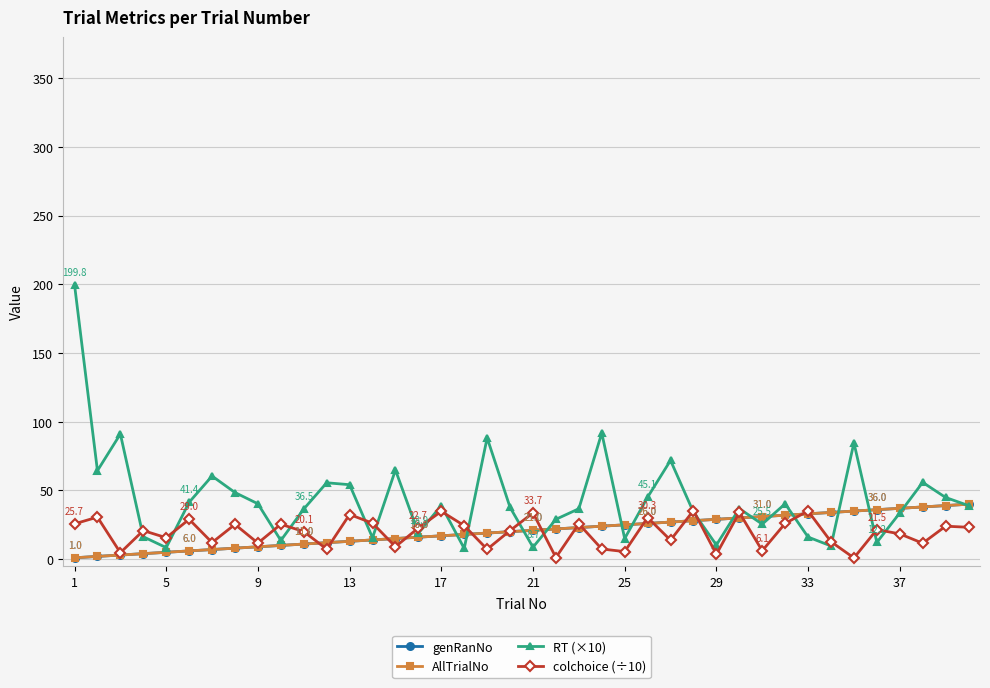

Does the chart have visible grid lines?

Yes